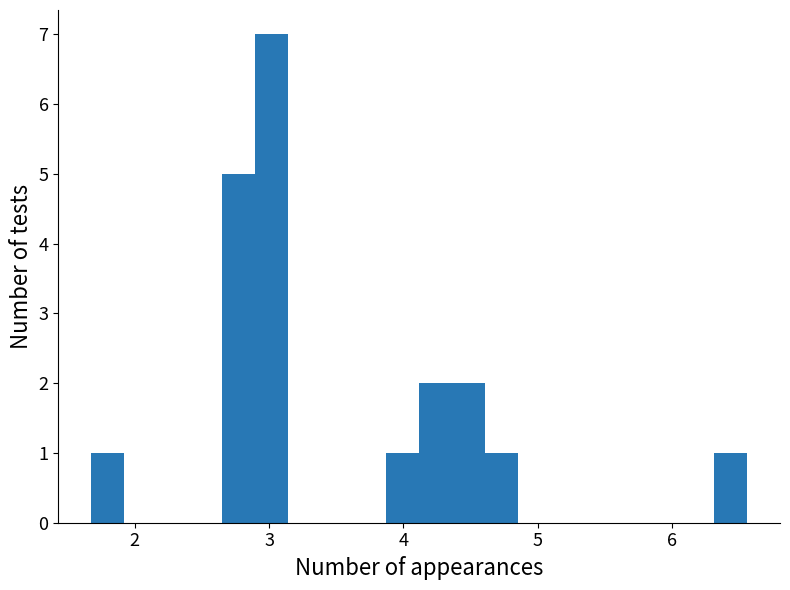

Around what value on the x-axis is the tallest bar? Give the approximate position of its centre, as read against the axis.

3.0